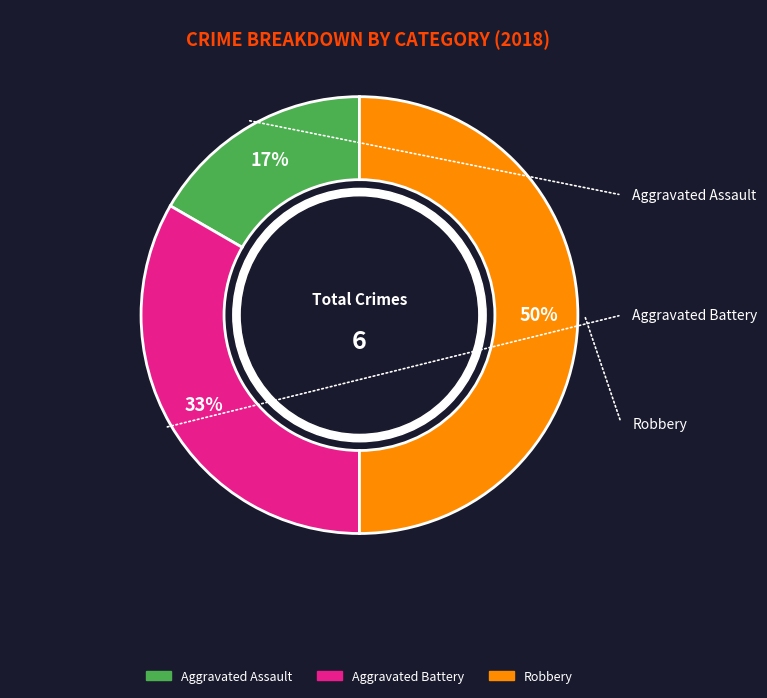

Is Aggravated Battery the majority of the pie?

No